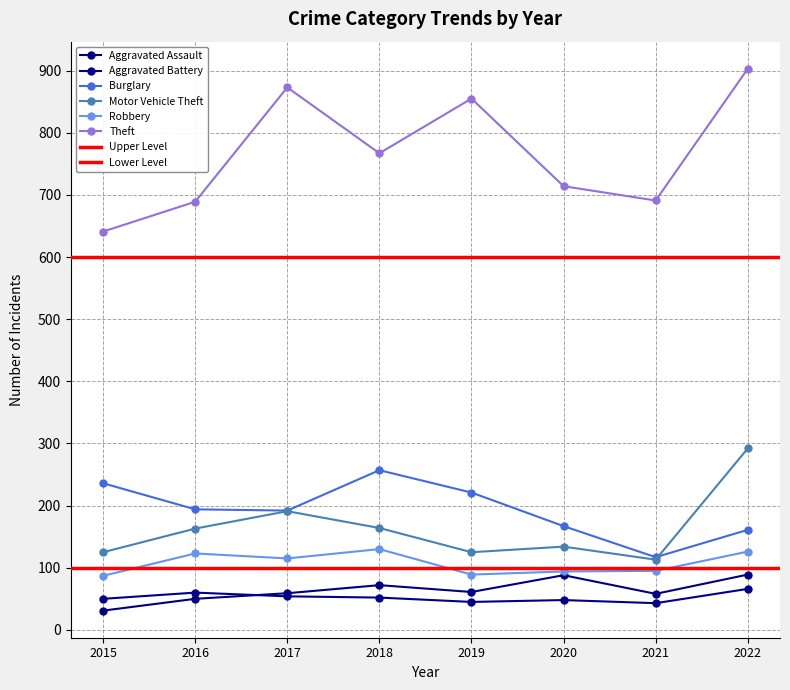

What is the difference between the highest and lowest values at 2016?

639